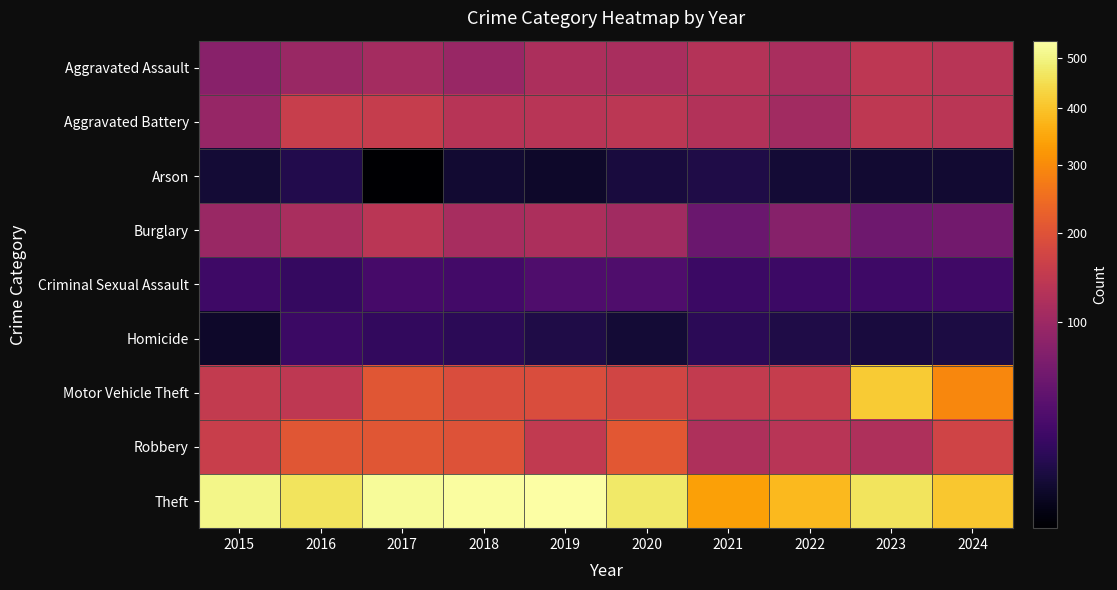

Reading left to right, what are all the values shown in this chart?

Aggravated Assault: 2015=79	2016=98	2017=109	2018=95	2019=120	2020=115	2021=129	2022=115	2023=142	2024=135
Aggravated Battery: 2015=93	2016=156	2017=154	2018=133	2019=135	2020=140	2021=128	2022=106	2023=144	2024=137
Arson: 2015=10	2016=14	2017=5	2018=9	2019=8	2020=11	2021=13	2022=10	2023=9	2024=9
Burglary: 2015=98	2016=115	2017=138	2018=113	2019=119	2020=106	2021=53	2022=77	2023=57	2024=59
Criminal Sexual Assault: 2015=25	2016=21	2017=29	2018=27	2019=34	2020=34	2021=23	2022=24	2023=25	2024=26
Homicide: 2015=8	2016=23	2017=20	2018=17	2019=13	2020=10	2021=17	2022=13	2023=11	2024=12
Motor Vehicle Theft: 2015=150	2016=143	2017=206	2018=190	2019=190	2020=172	2021=149	2022=154	2023=416	2024=293
Robbery: 2015=158	2016=207	2017=207	2018=199	2019=148	2020=209	2021=122	2022=136	2023=122	2024=170
Theft: 2015=508	2016=465	2017=523	2018=532	2019=538	2020=477	2021=338	2022=381	2023=463	2024=406